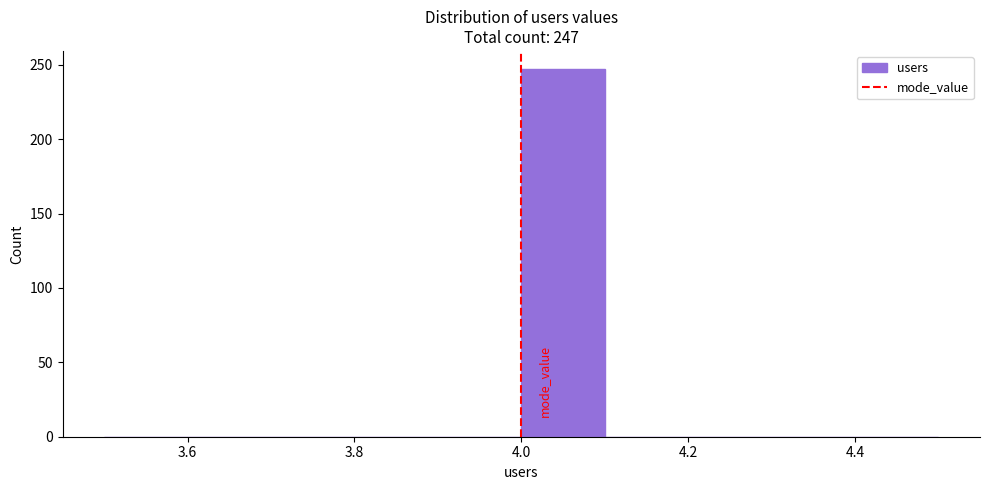

Over which range of the x-axis is the bar tallest?

4.0 to 4.1